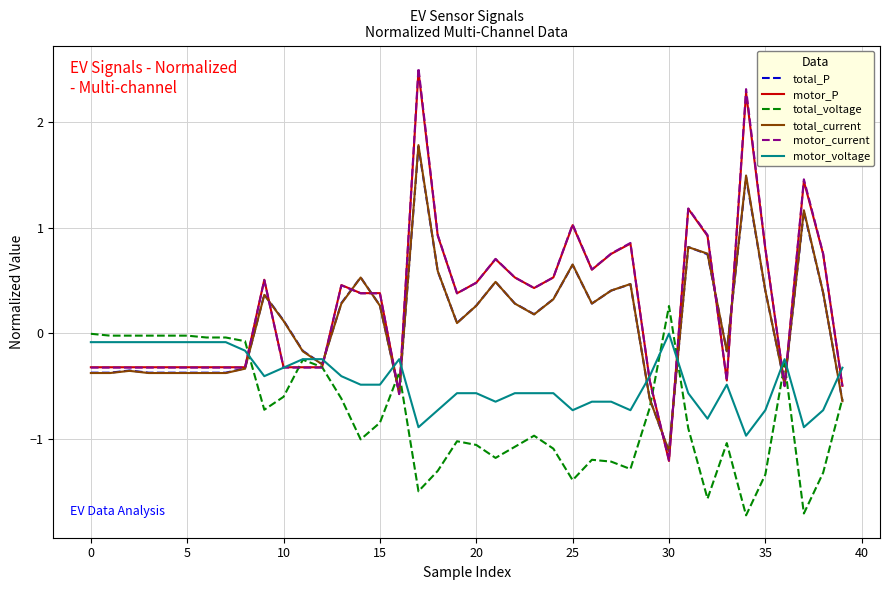

What is the smallest value displayed?

-1.7